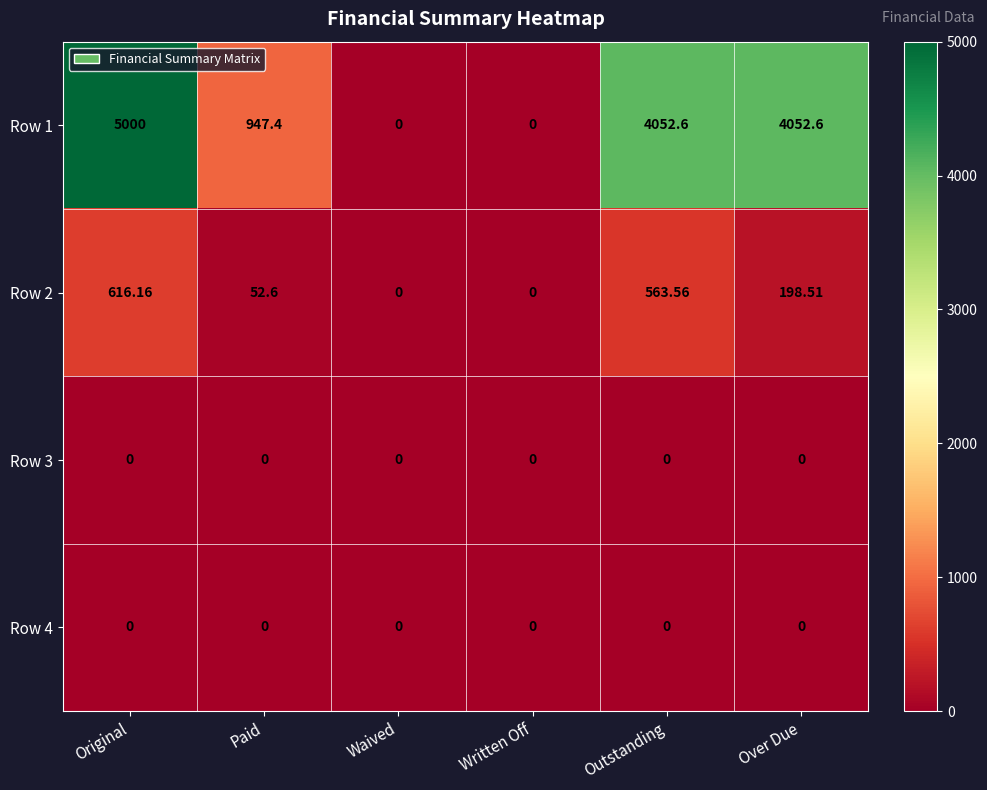

At which category is the sum across all series the highest?

Original